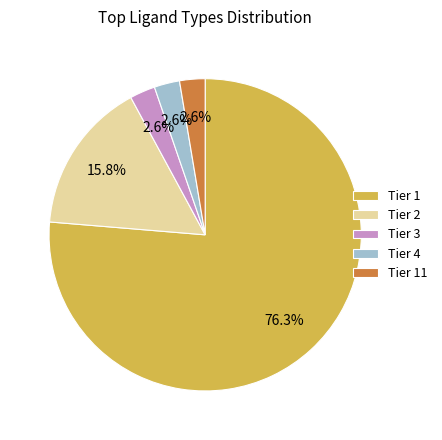

How many segments does this pie chart have?

5